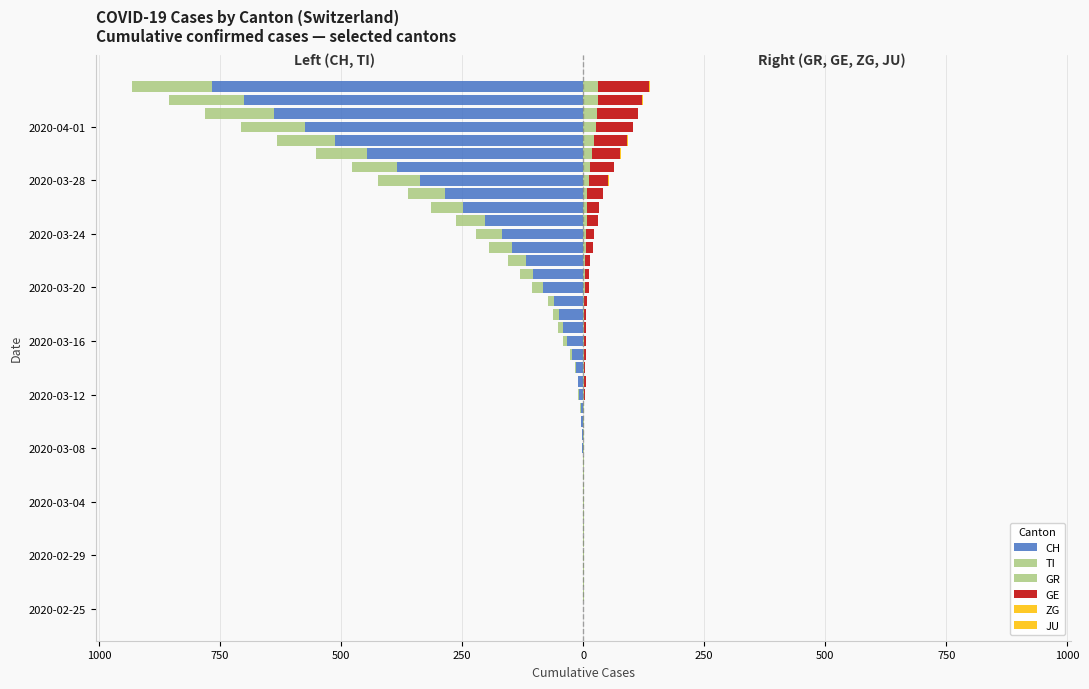

What is the difference between the maximum and second lowest values in the GR series?

29.0